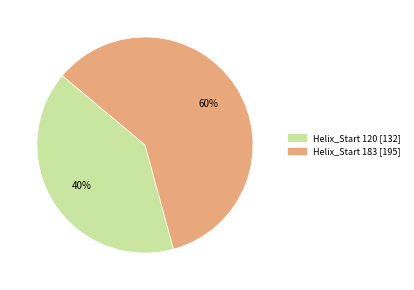

Count the number of slices in the pie.

2